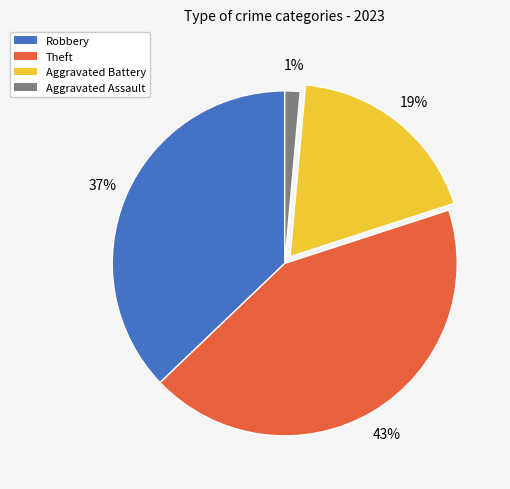

Does any single category account for the majority?

No